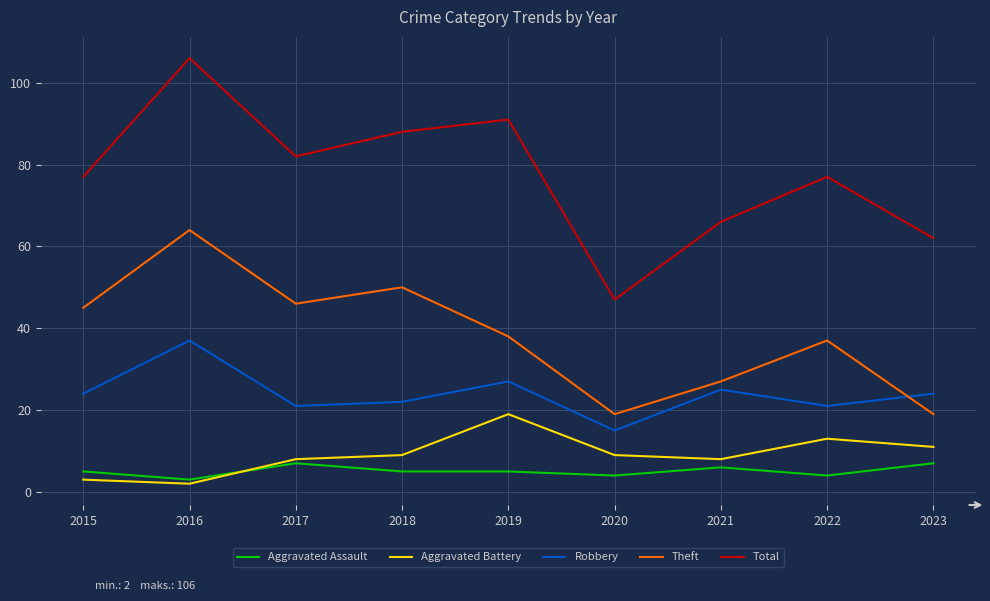

Where is the first local maximum for Aggravated Battery?

2019